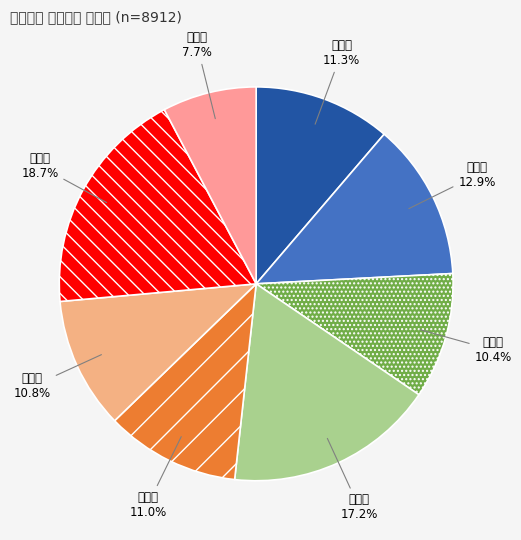

The 고제면 slice represents 1% of the pie. True or false?

False